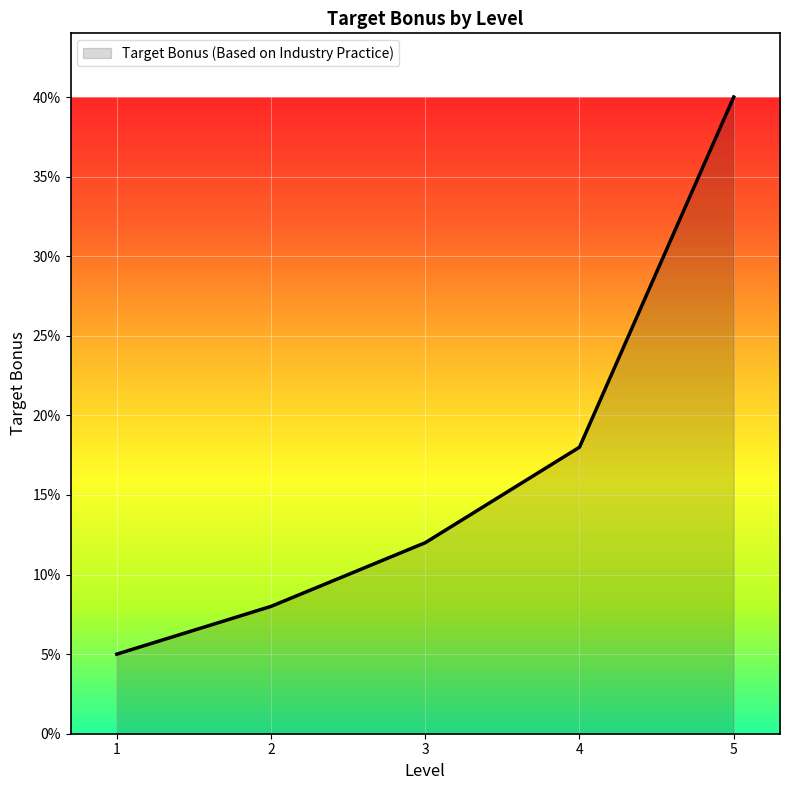

How many data points does each series have?

5